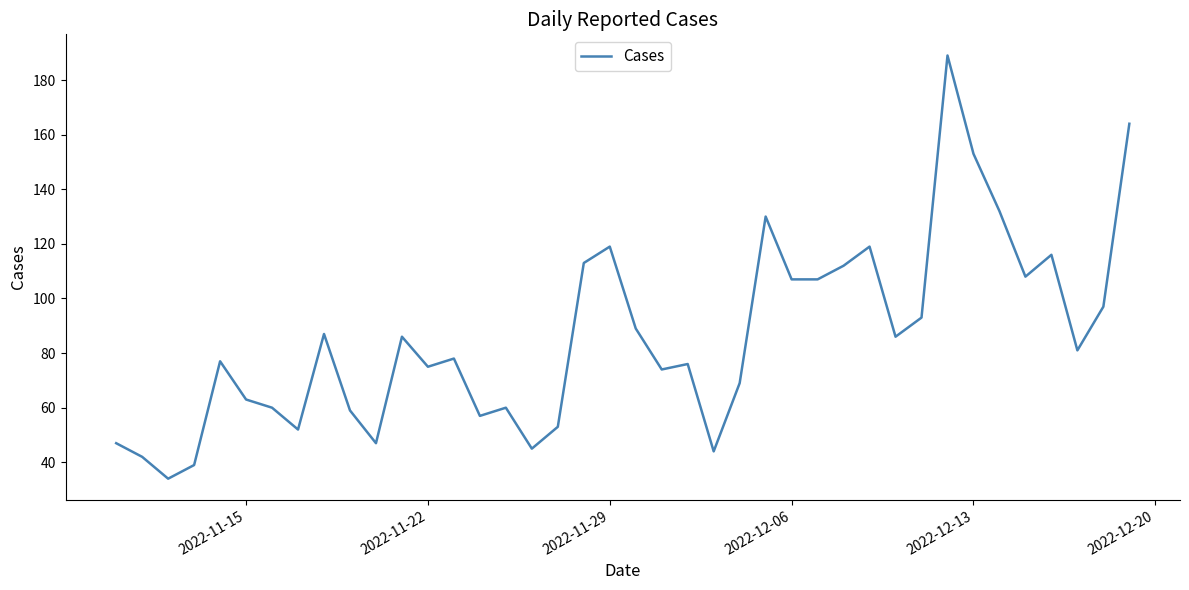

What is the difference between the maximum and minimum values?

155